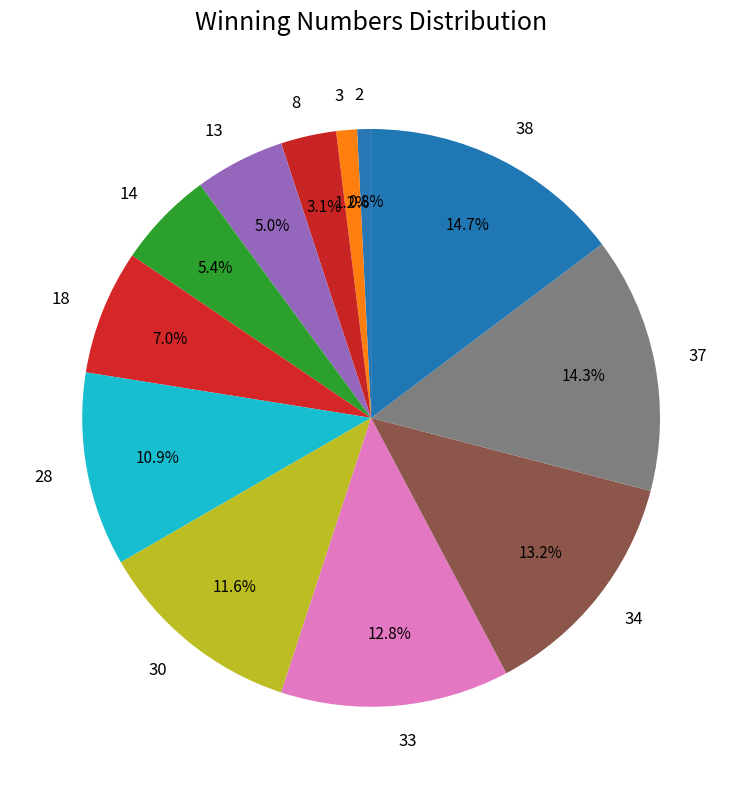

How many segments does this pie chart have?

12